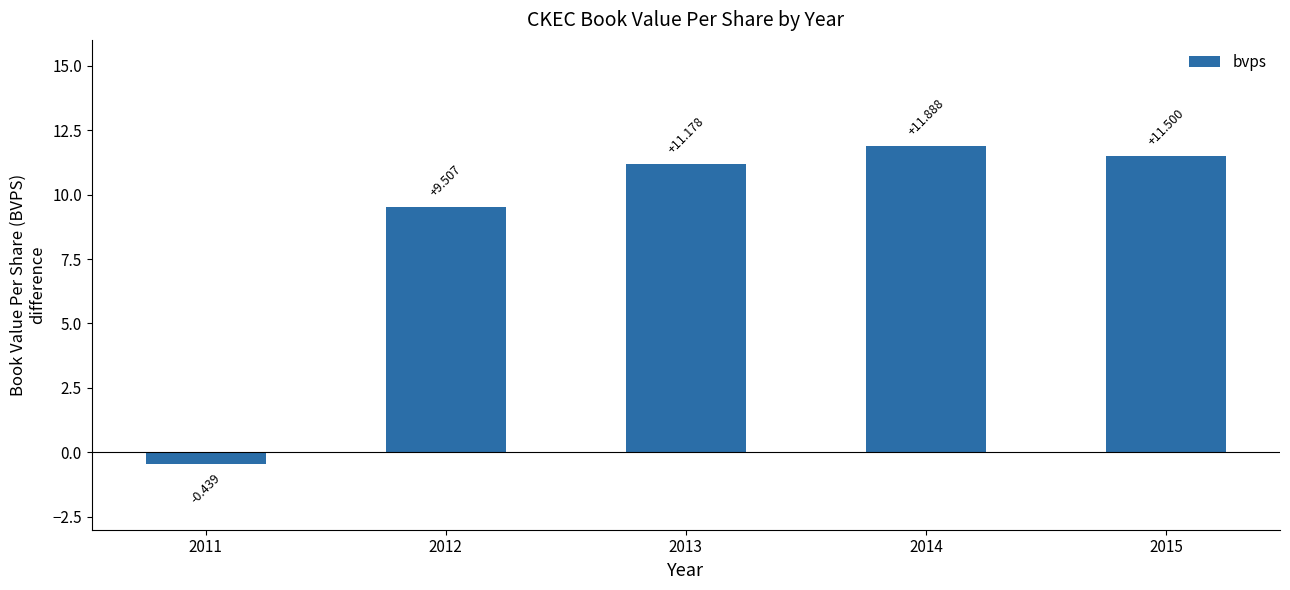

Rank the categories by value from lowest to highest.

2011, 2012, 2013, 2015, 2014